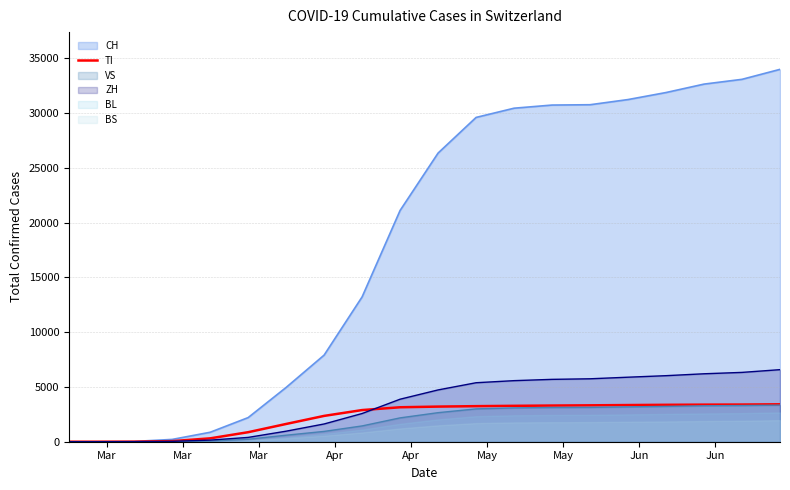

What is the maximum value for ZH?

6575